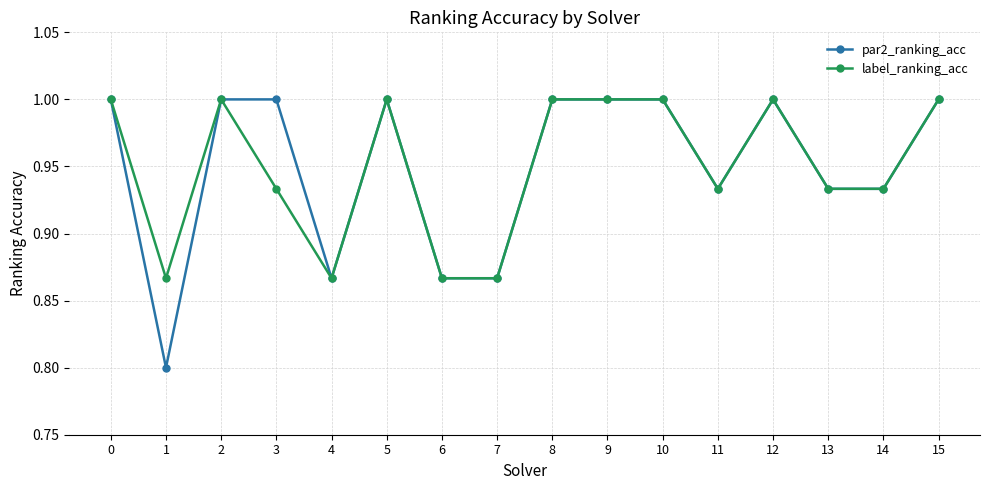

What is the difference between the second highest and second lowest values in the label_ranking_acc series?

0.1